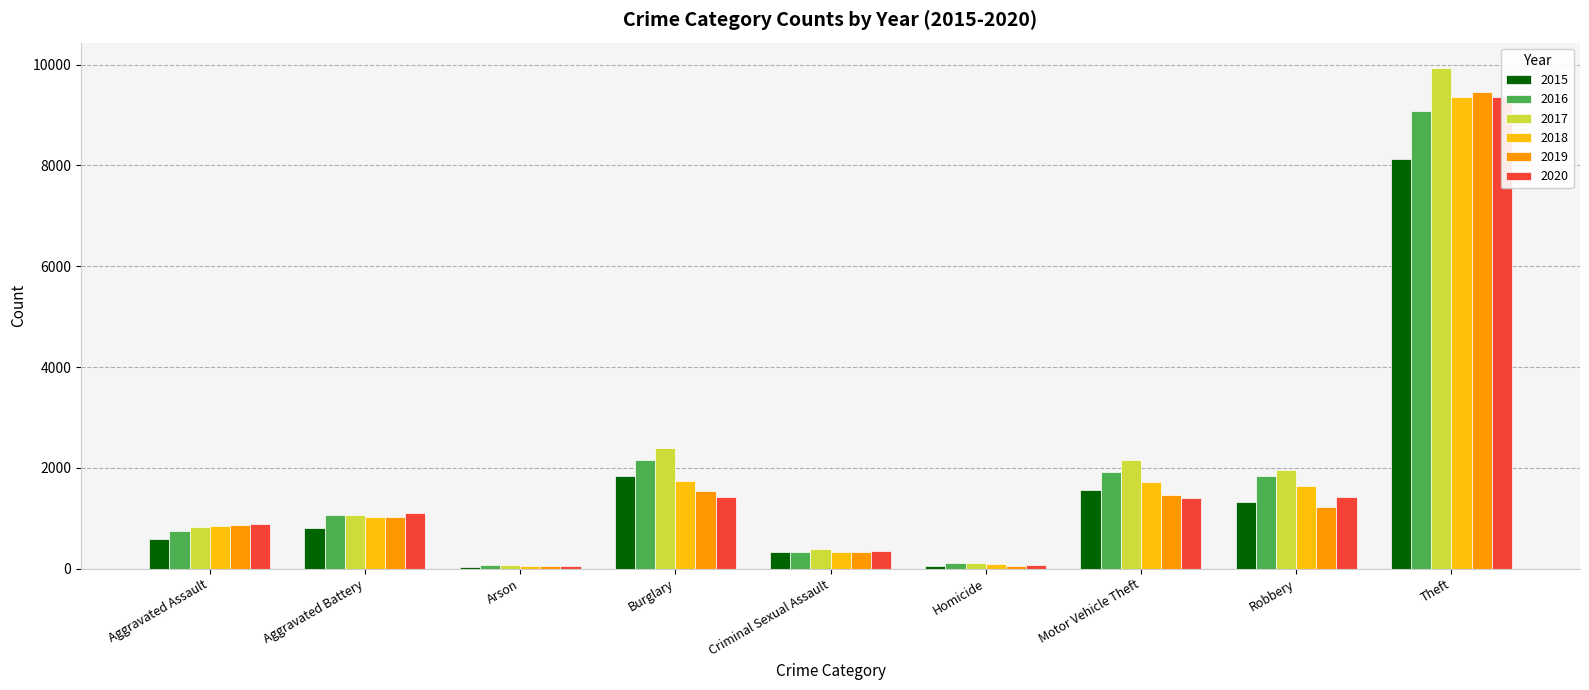

What is the label of the 4th bar from the right?

Homicide